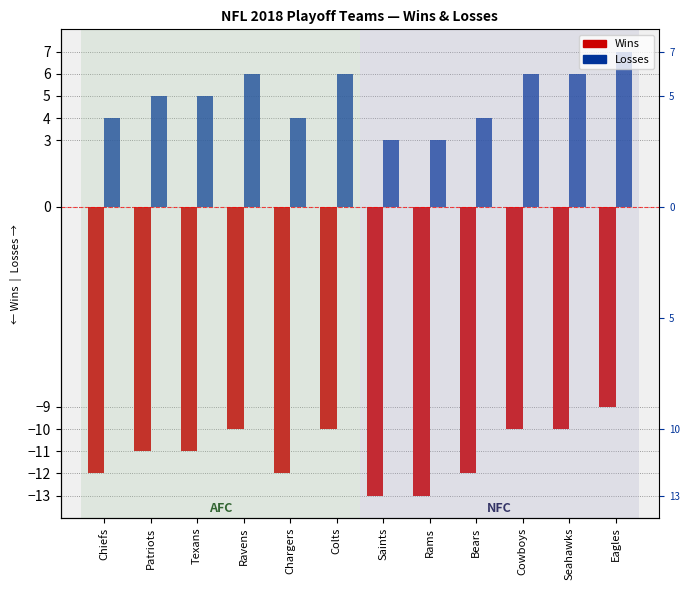

What is the difference between the maximum and minimum values in the Losses series?

4